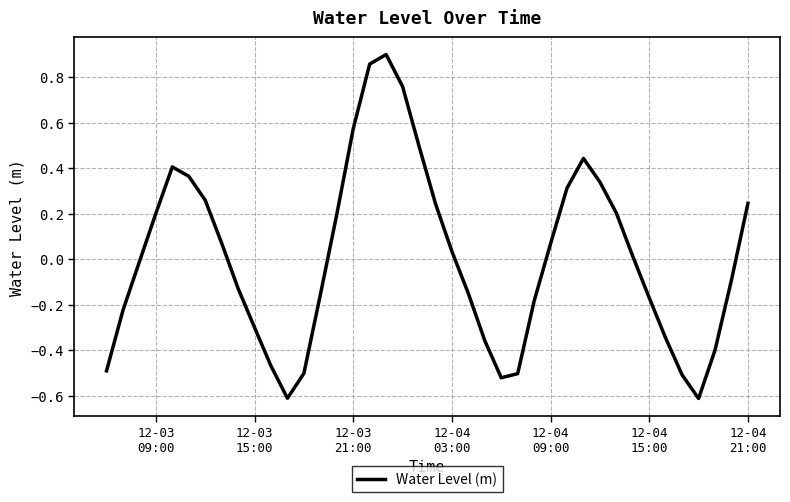

Is this an area chart (filled region under the line)?

No